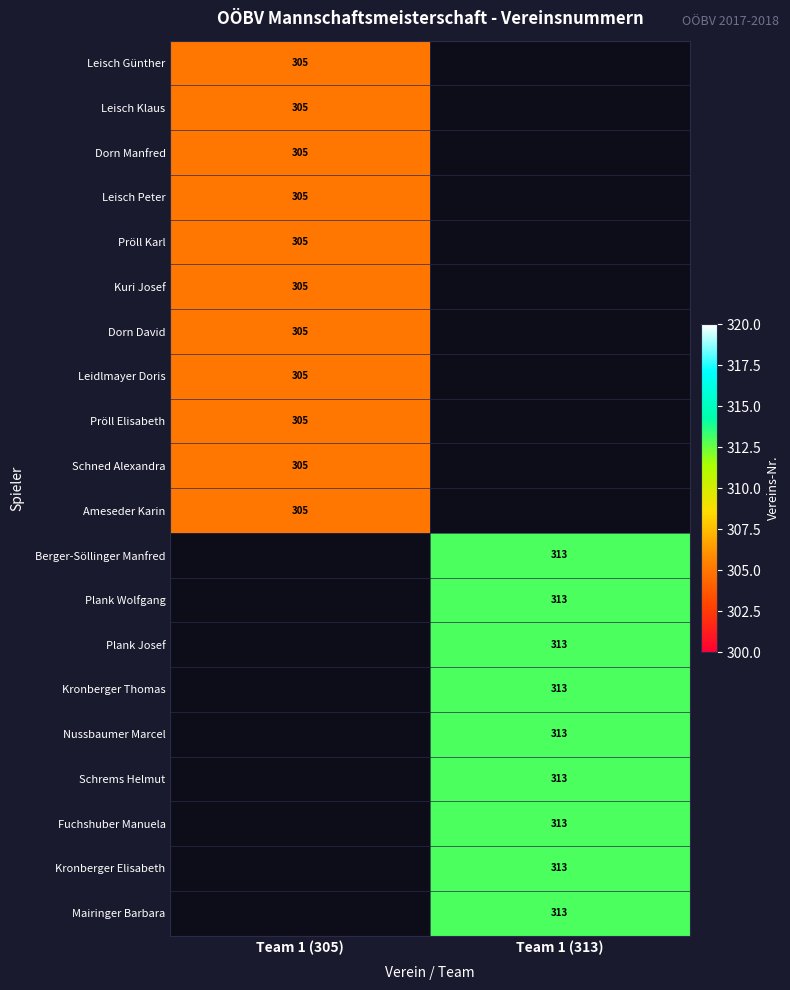

The value of Kuri Josef at Team 1 (305) is 70. True or false?

False